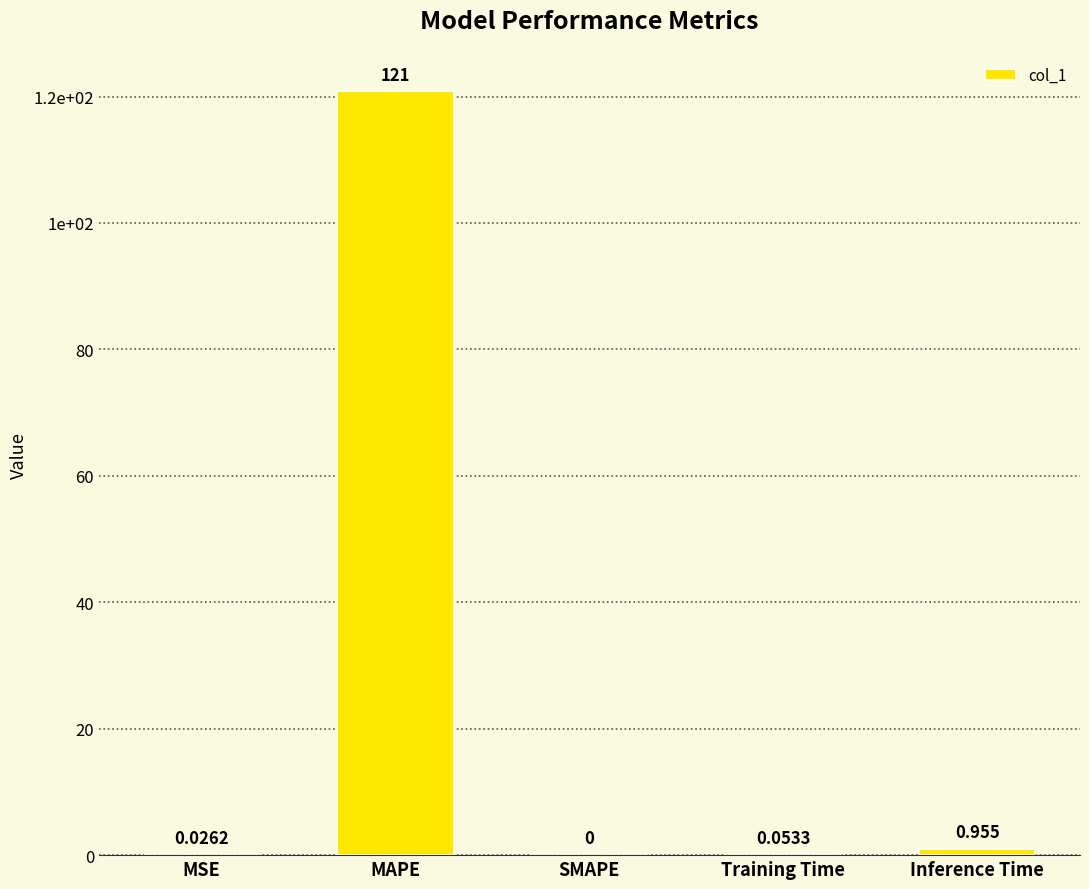

Are the bars horizontal?

No